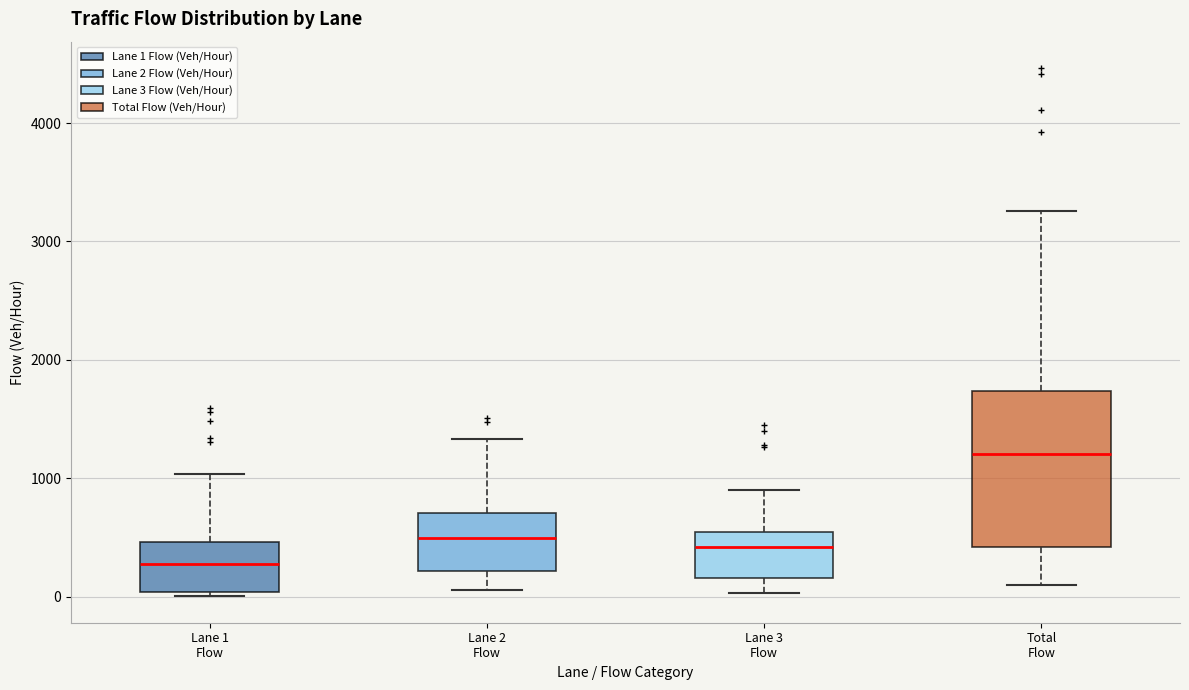

Reading left to right, read every box against the y-axis: the position of its median line, the range the box covers, and the ends of its whiskers. The values are not printed on the chart, so give them approximately, as read against the axis.

Lane 1 Flow: median 300, box 0 to 500, whiskers 0 (just below the box's lower edge) to 1000
Lane 2 Flow: median 500, box 200 to 700, whiskers 100 to 1300
Lane 3 Flow: median 400, box 200 to 500, whiskers 0 to 900
Total Flow: median 1200, box 400 to 1700, whiskers 100 to 3300